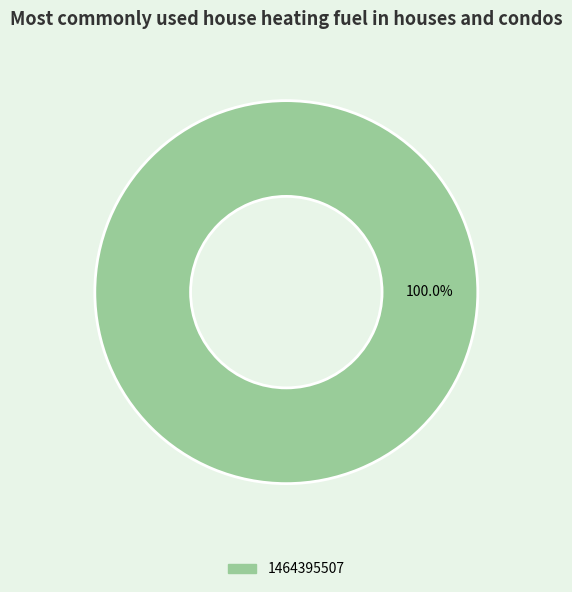

To the nearest percent, what portion does 1464395507 represent?

100%